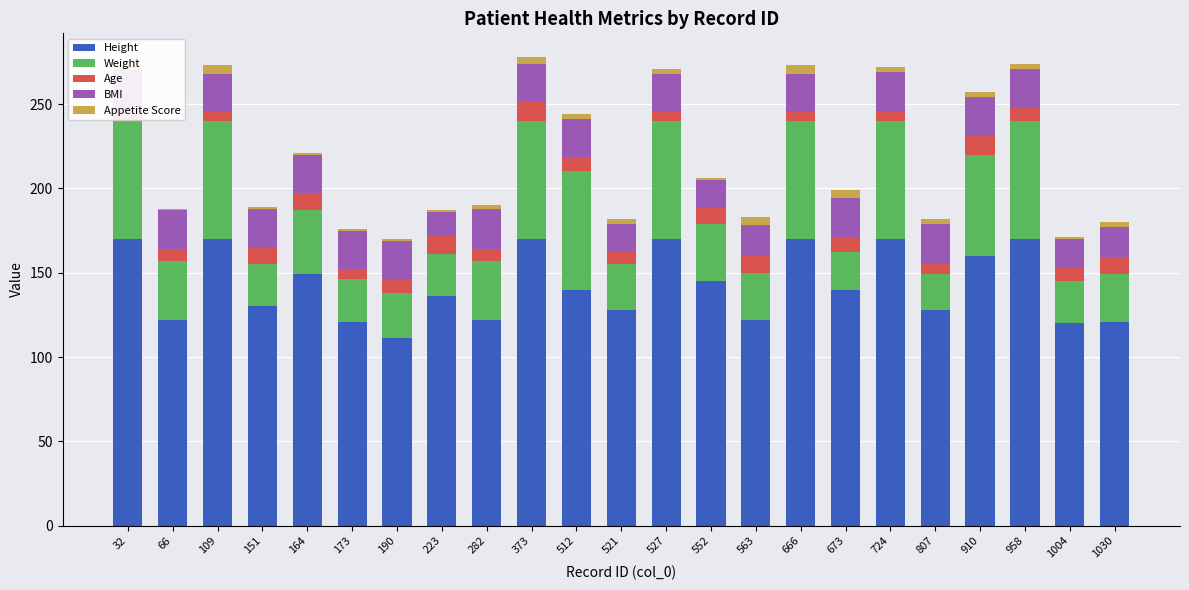

What is the highest value of the Height series?

170